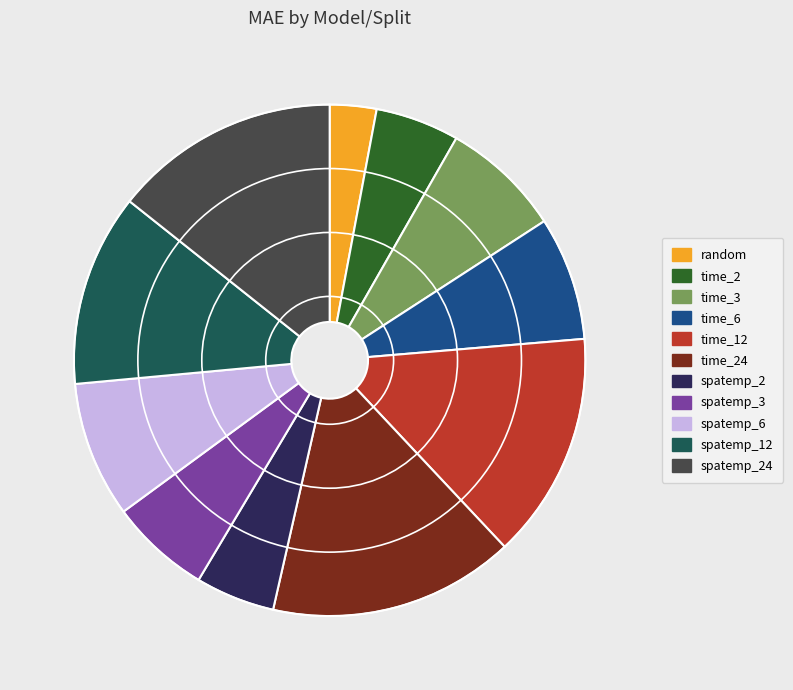

Approximately how many times larger is the value at spatemp_6 compared to time_6?

1.1